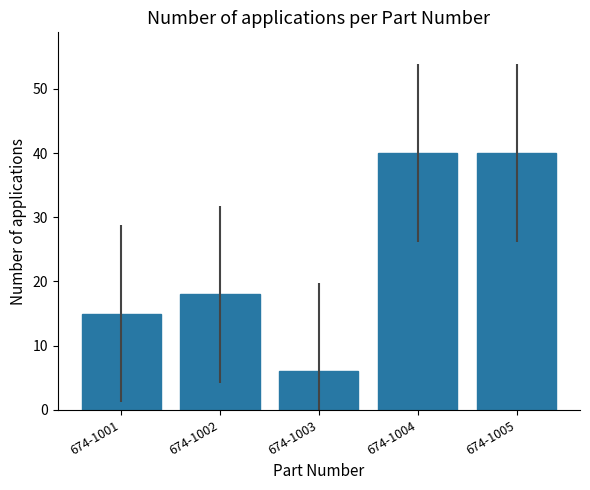

How many categories are shown in the chart?

5